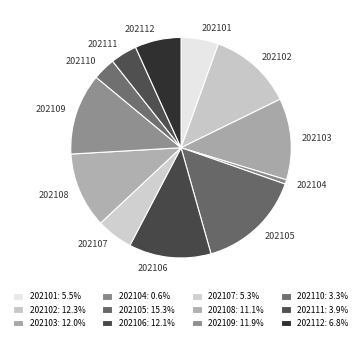

Which has a higher value, 202109 or 202112?

202109